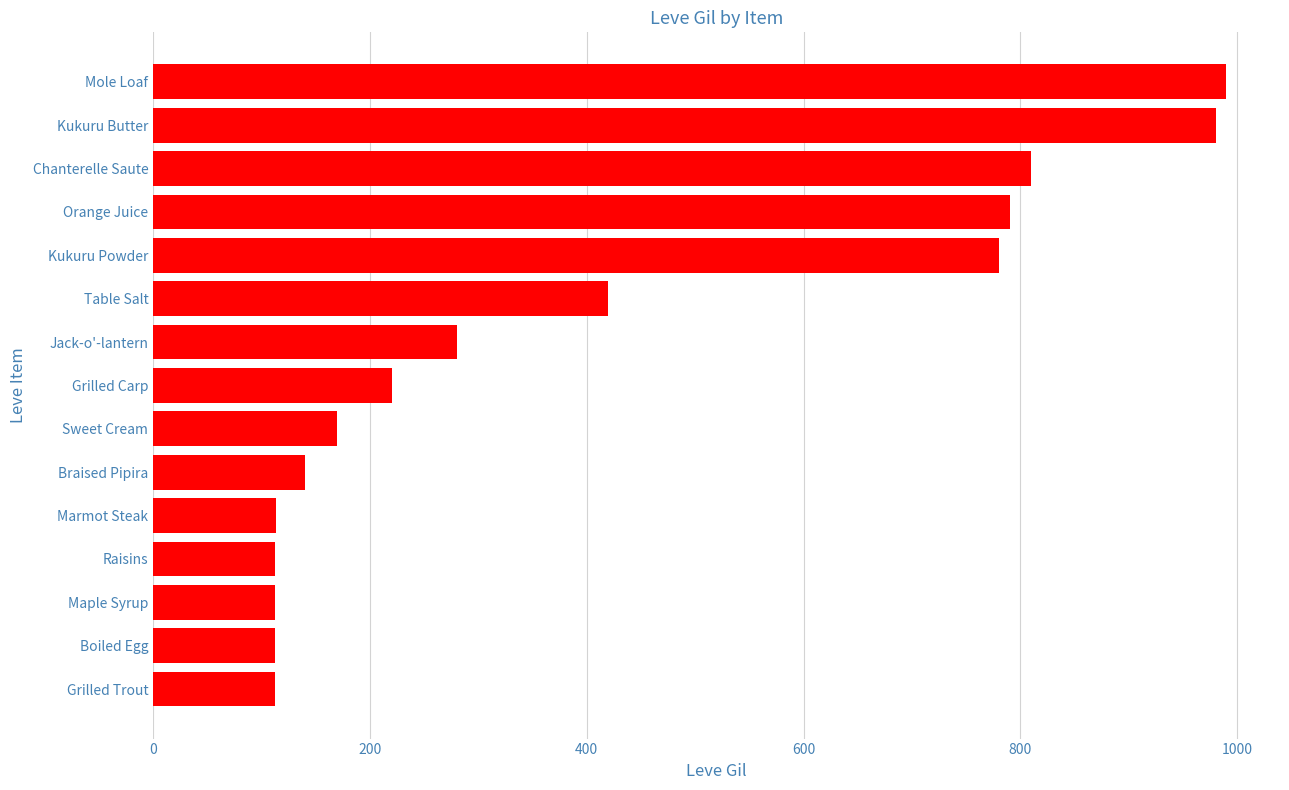

What is the approximate value at Raisins?

112